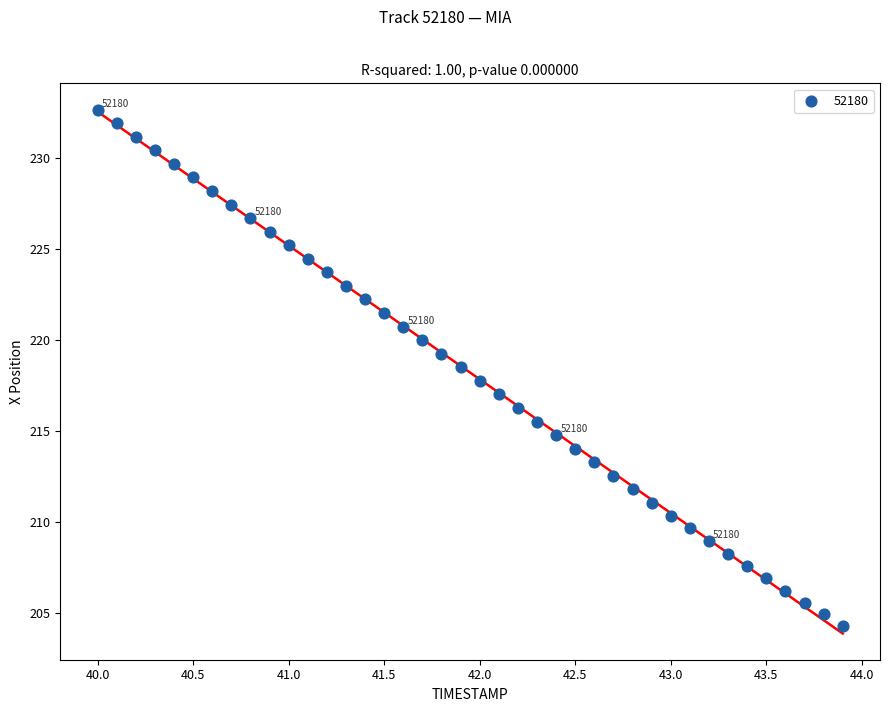

What is the range of X values (max minus min)?

3.9